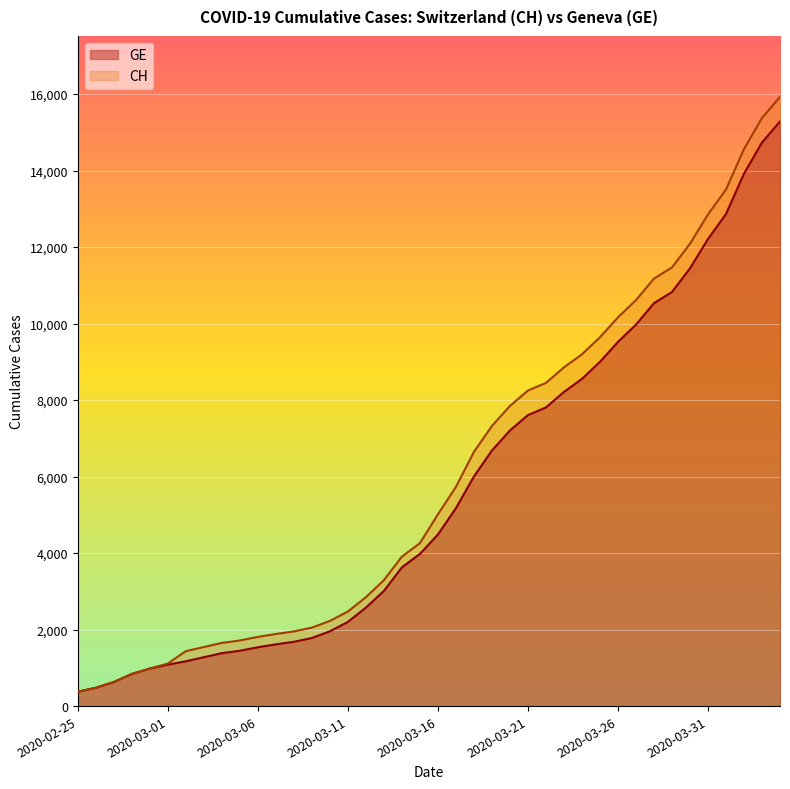

The value of GE at 2020-04-01 is 12863. True or false?

True